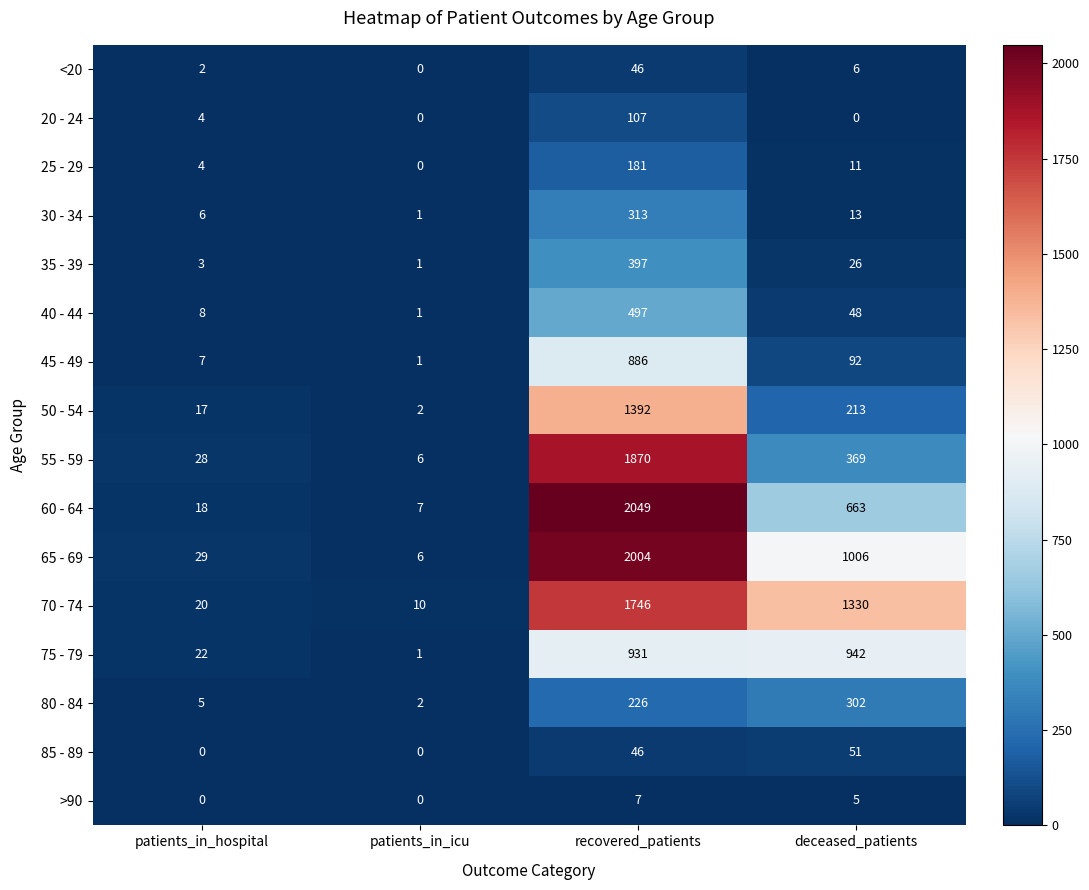

What is the highest value of the 55 - 59 series?

1870